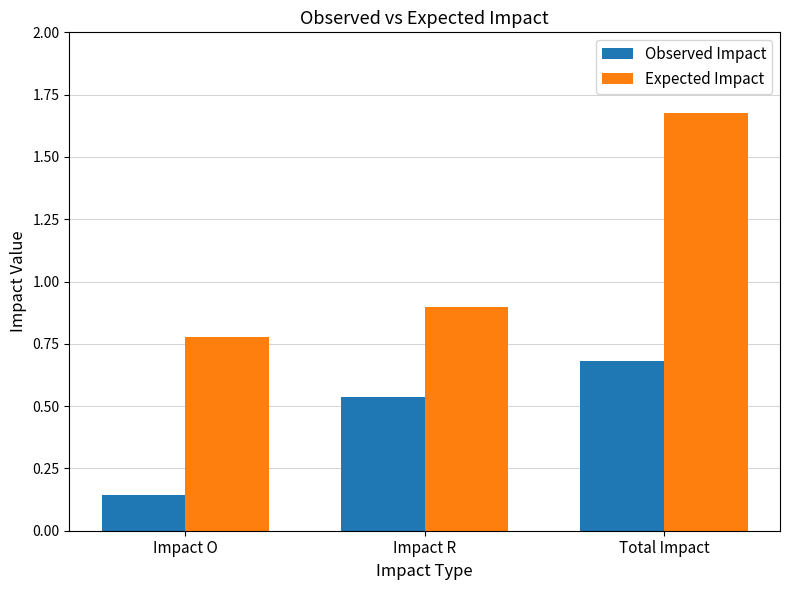

The Expected Impact series shows 2.9 at Total Impact. True or false?

False